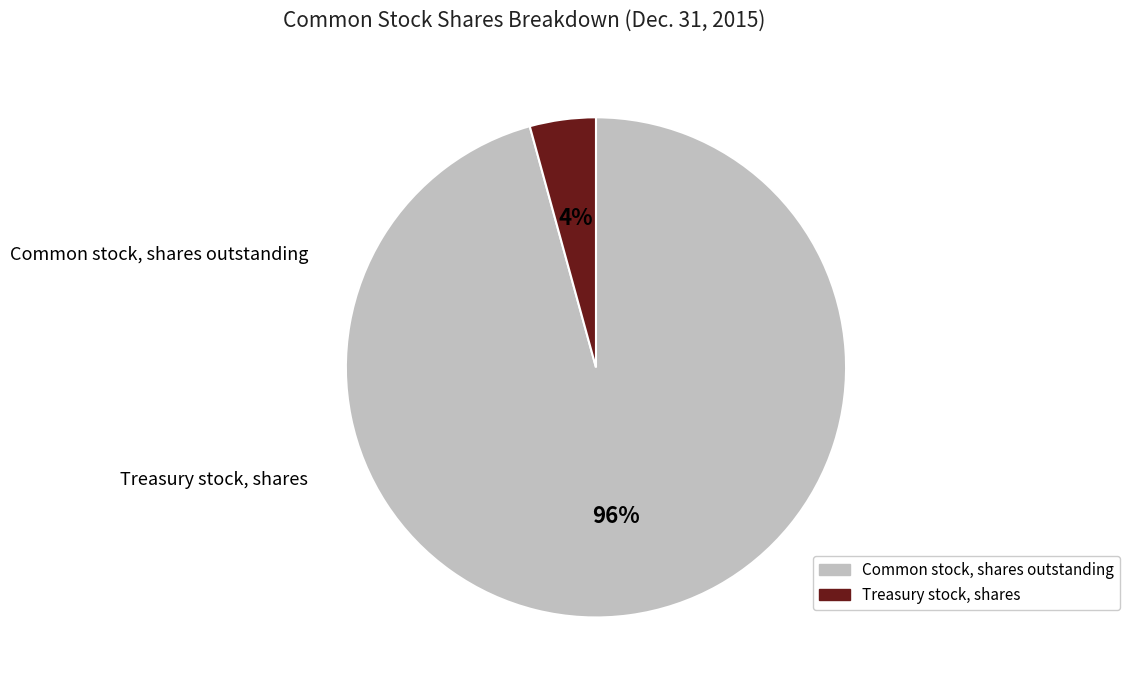

To the nearest percent, what is the average slice percentage?

50%